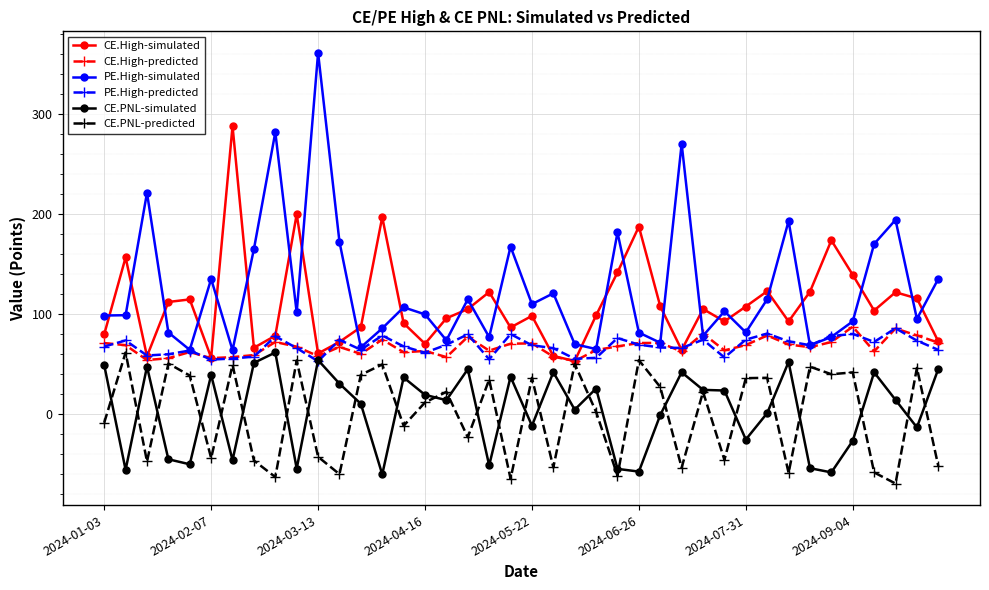

What is the value of the PE.High-predicted point at the 9th from the left?

77.7